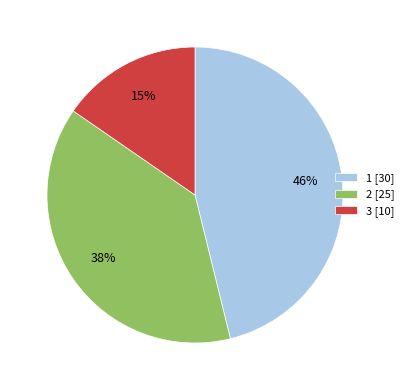

Does 2 account for over 50% of the chart?

No